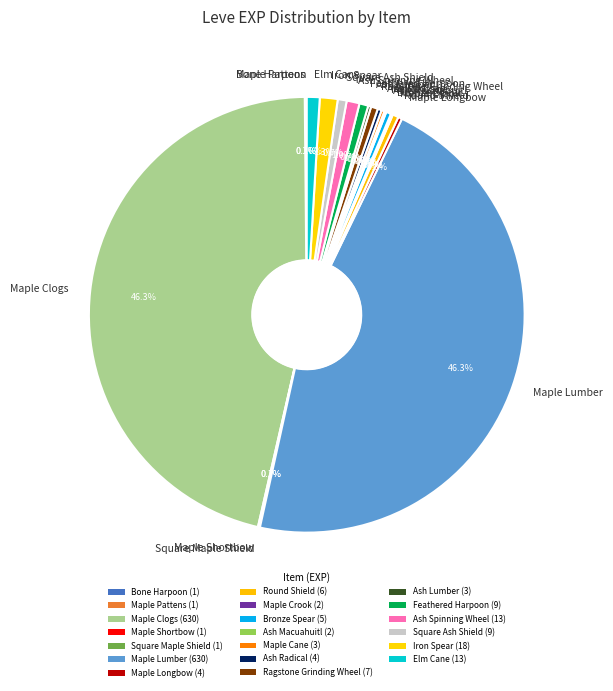

How much of the chart is everything except Ash Radical?

99.7%